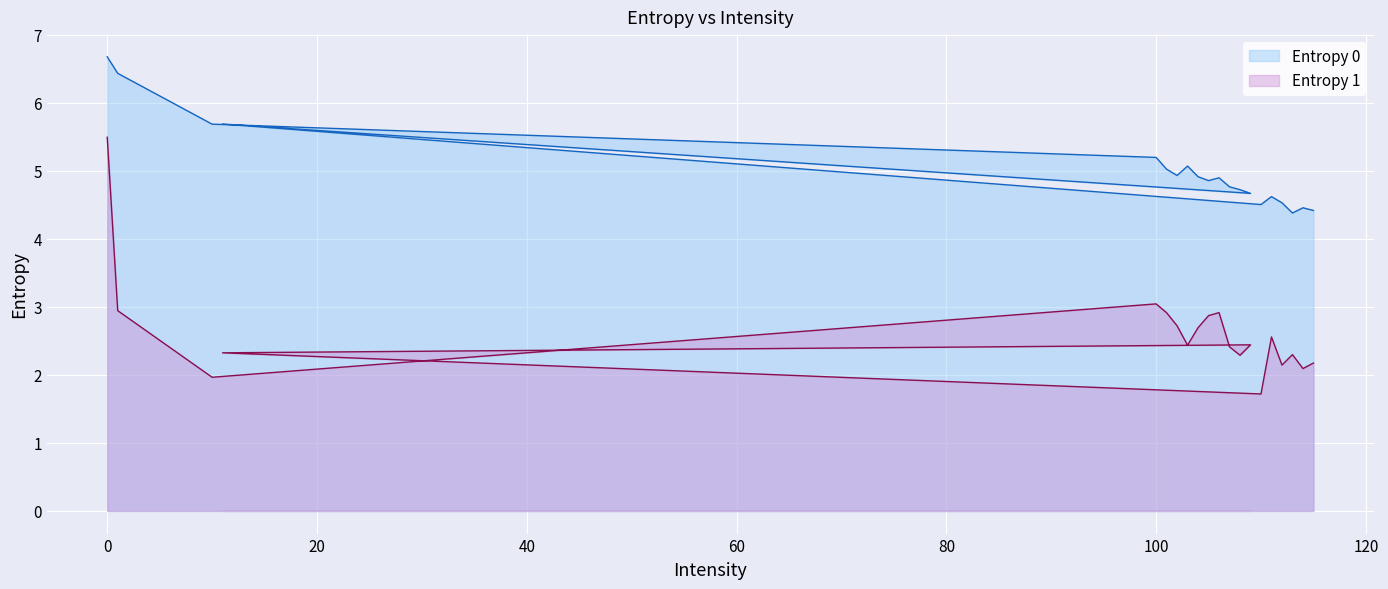

At how many categories does at least one series exceed 3?

20